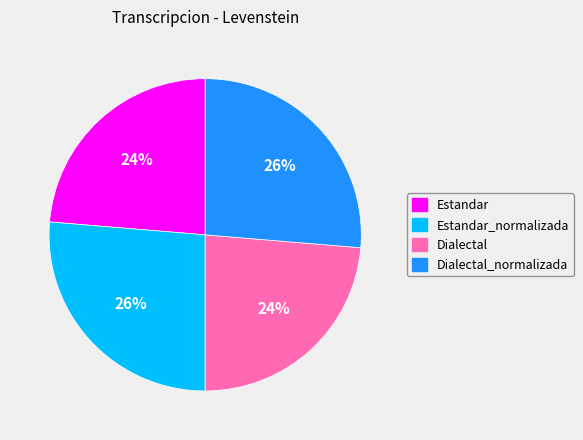

Is the sum of Estandar and Dialectal greater than half?

No